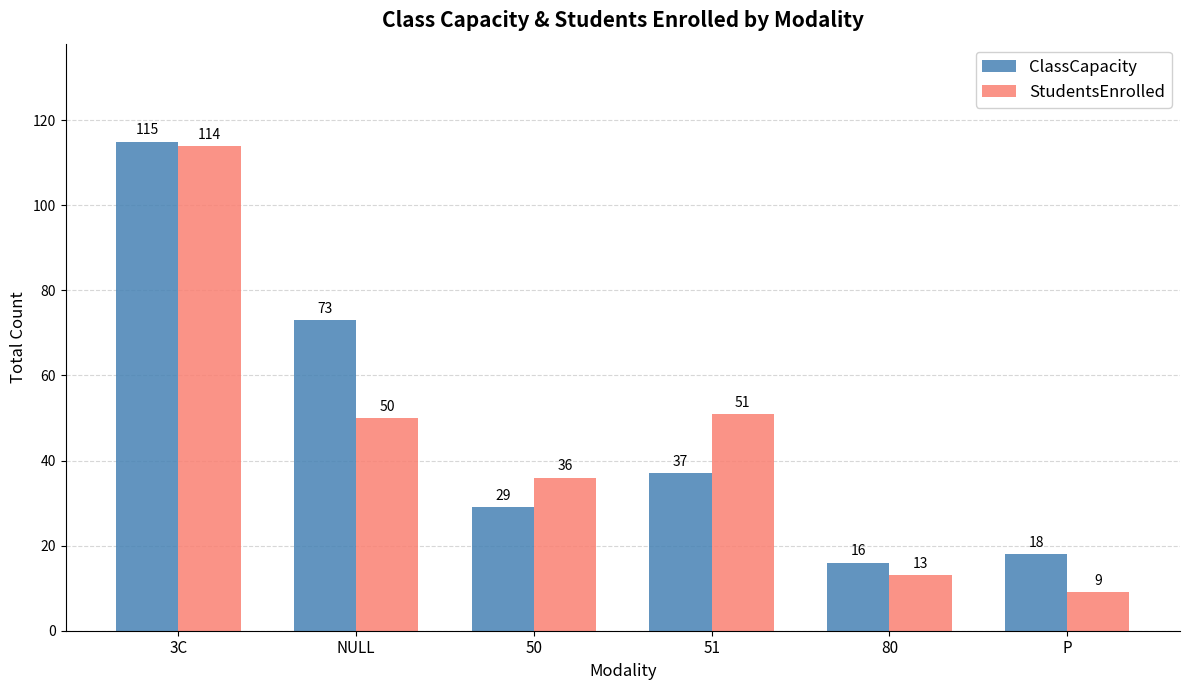

What is the difference between the ClassCapacity values at 51 and NULL?

36